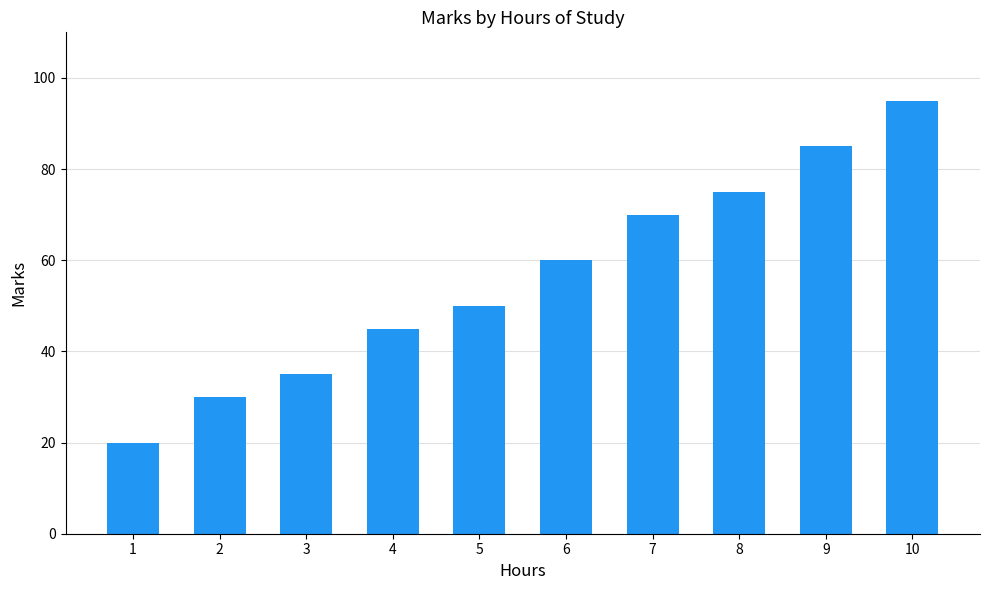

At which category does the chart reach its peak across all series?

10